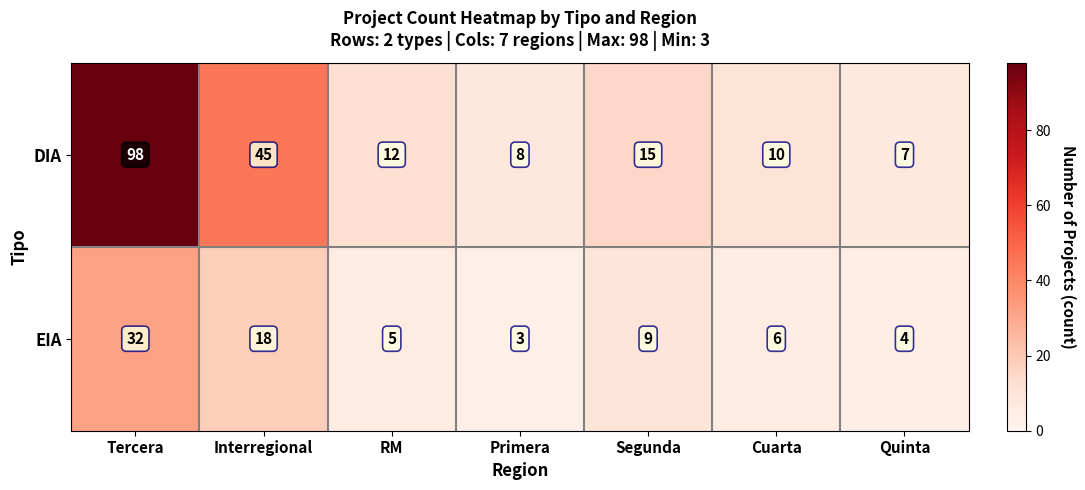

At Cuarta, list the series in order from smallest to largest.

EIA, DIA